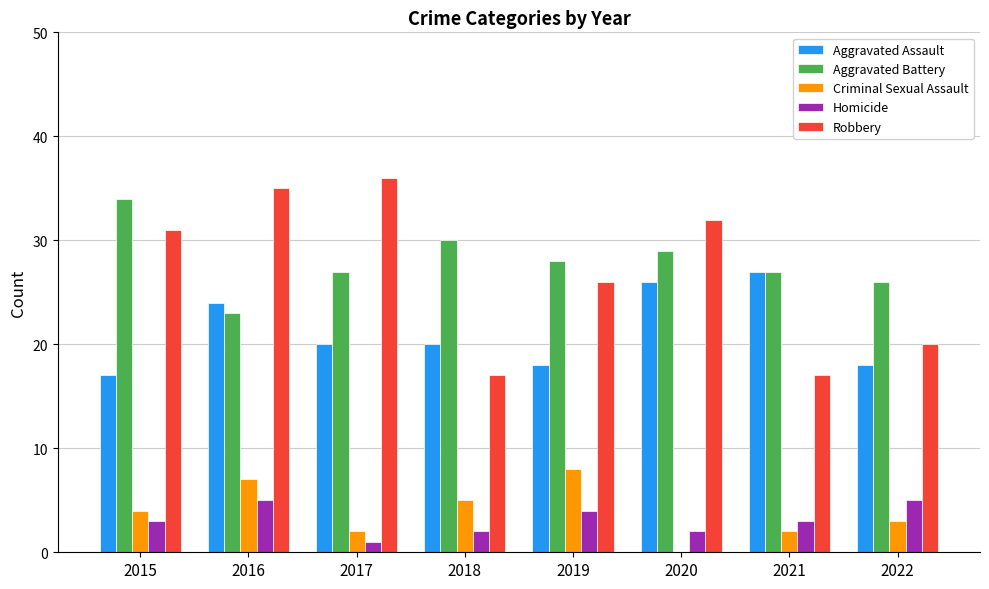

Is the value of Robbery at 2019 greater than the value of Homicide at 2016?

Yes